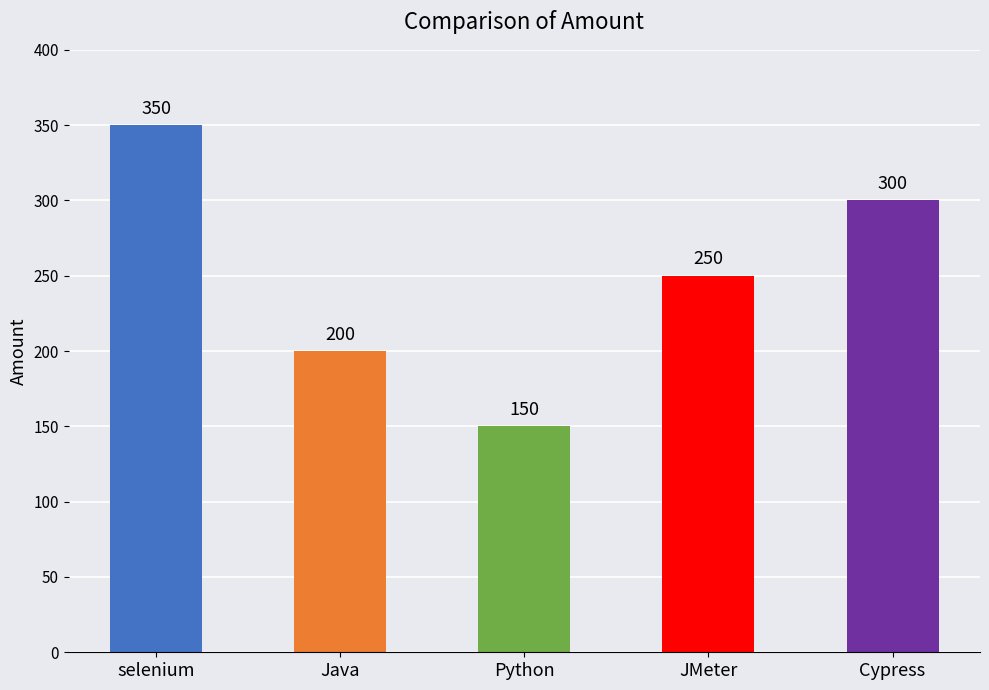

List the labels in order of value, largest first.

selenium, Cypress, JMeter, Java, Python